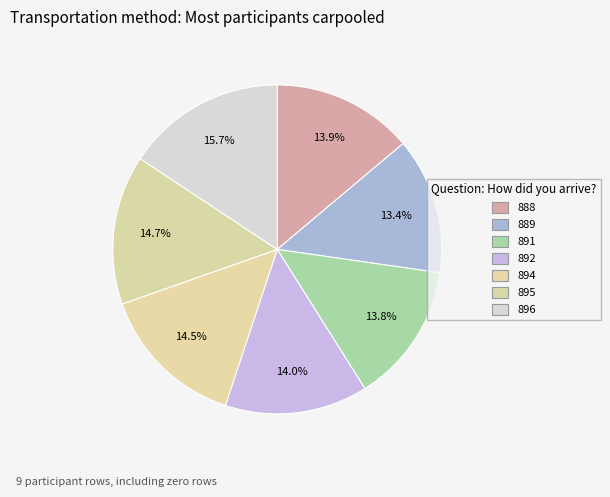

Which slice is the smallest?

889